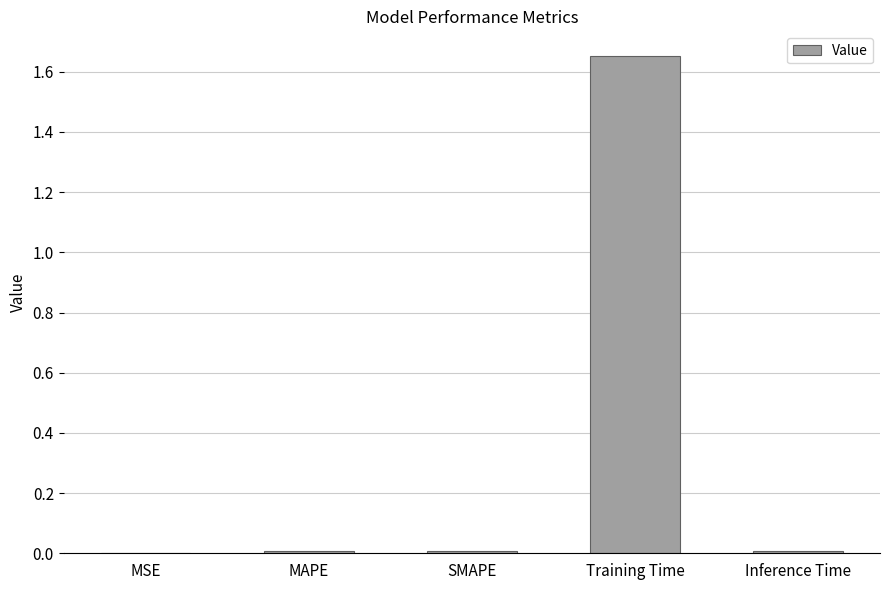

Between Training Time and SMAPE, which is larger?

Training Time